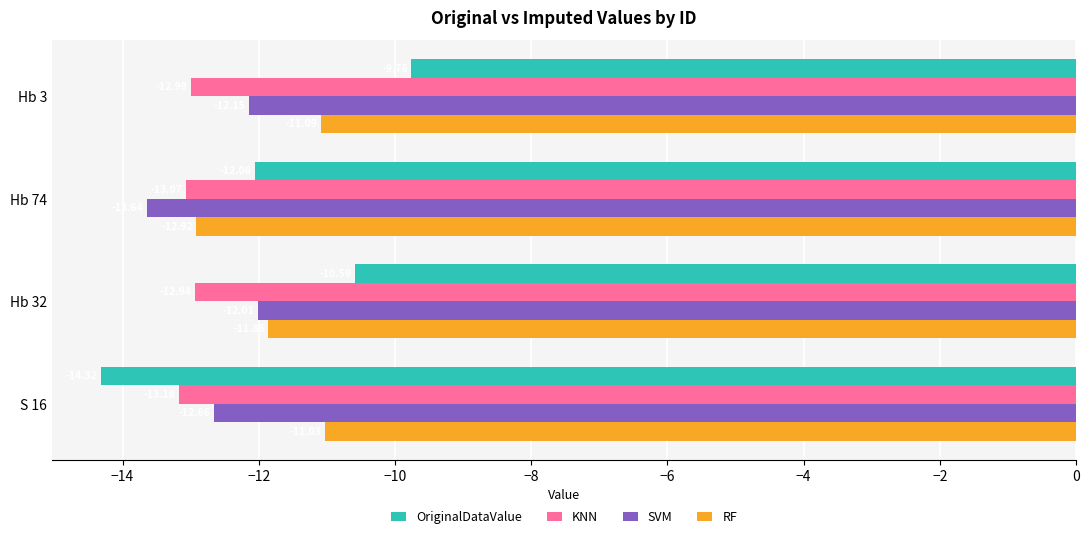

Rank the series by their maximum value, from highest to lowest.

OriginalDataValue, RF, SVM, KNN